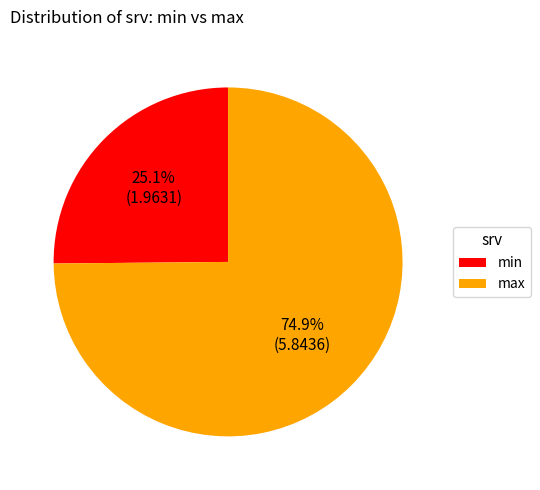

To the nearest percent, what is the difference between the min and max slice percentages?

50%